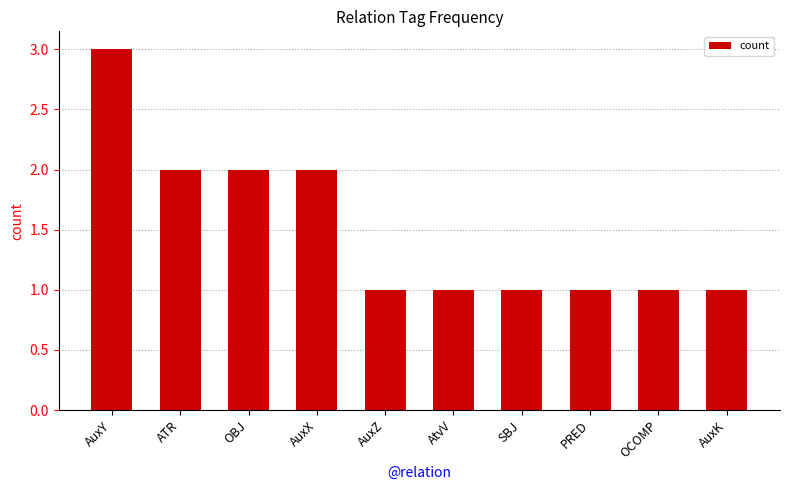

Between AtvV and AuxX, which is larger?

AuxX